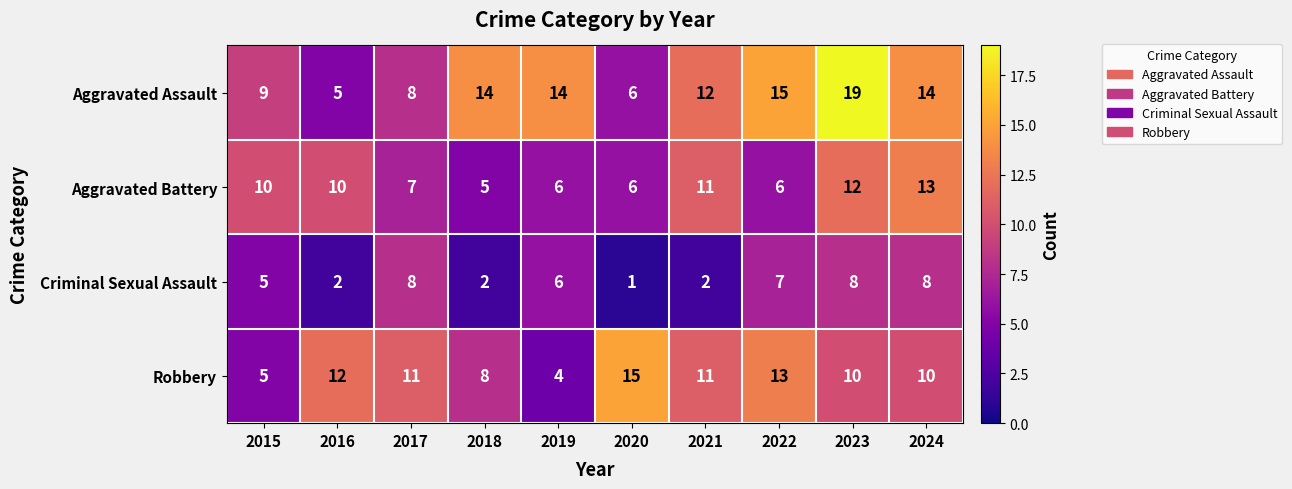

Is it true that Robbery equals 1 at 2019?

False